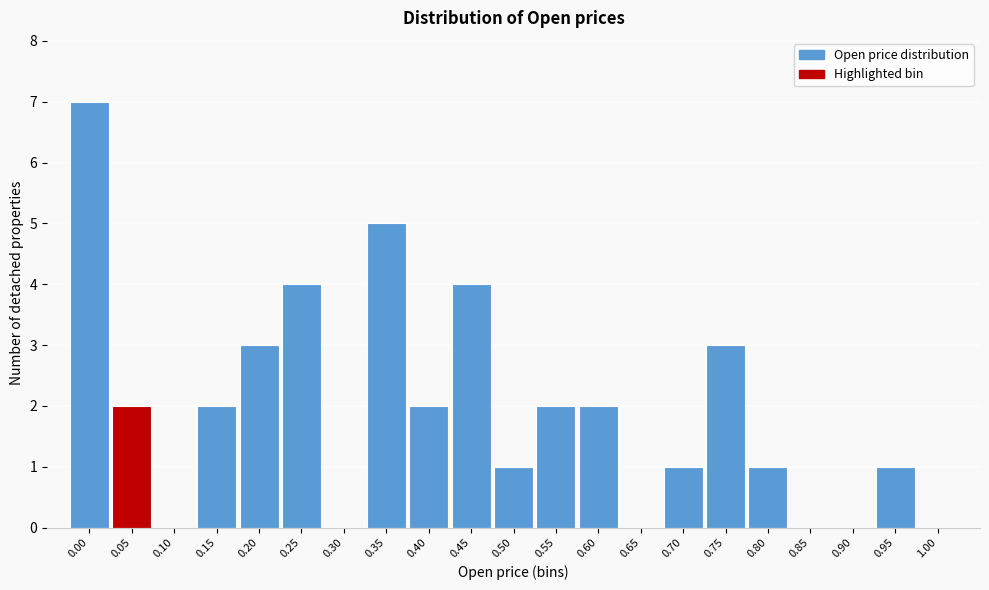

Reading right to left, extract all data points from this chart.

1.00=0	0.95=1	0.90=0	0.85=0	0.80=1	0.75=3	0.70=1	0.65=0	0.60=2	0.55=2	0.50=1	0.45=4	0.40=2	0.35=5	0.30=0	0.25=4	0.20=3	0.15=2	0.10=0	0.05=2	0.00=7